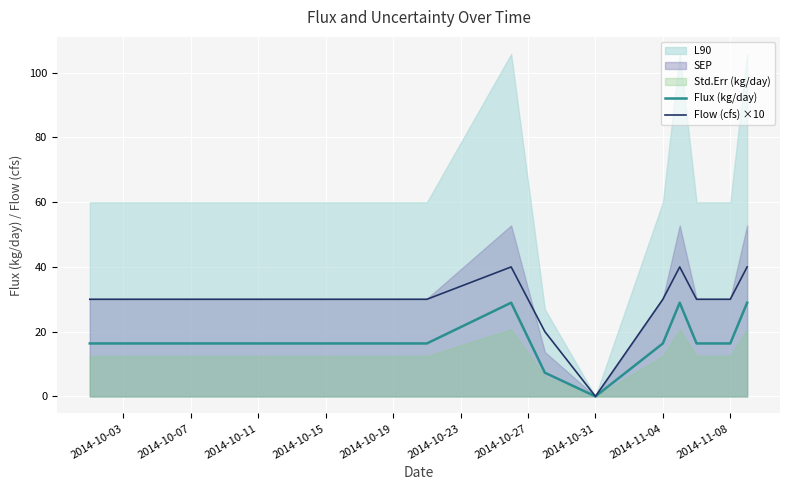

Which series has the largest total across all categories?

Flow (cfs) ×10